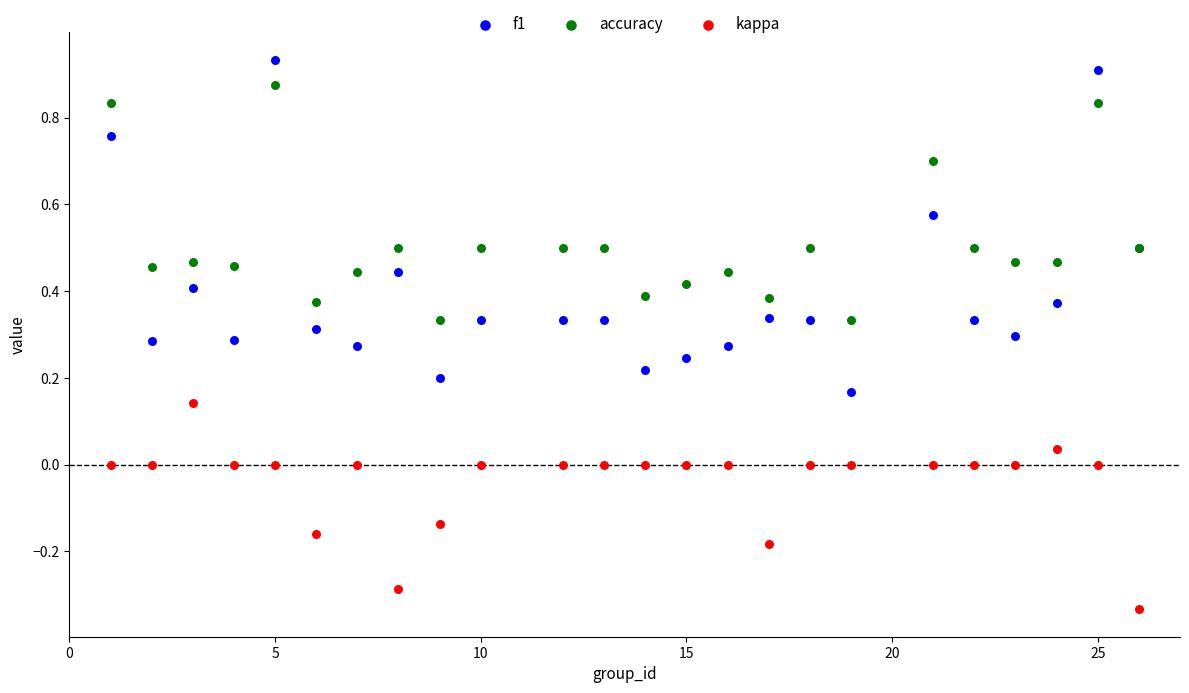

What are all the series names shown in the legend?

f1, accuracy, kappa